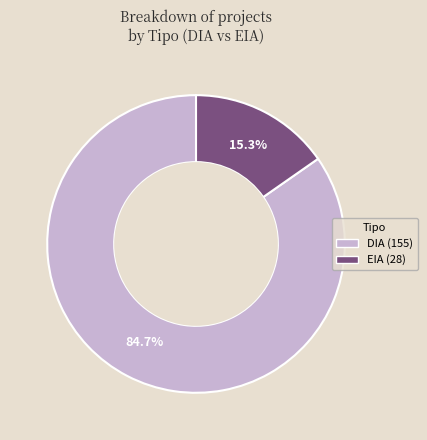

What is the ratio of the value at DIA to the value at EIA?

5.5